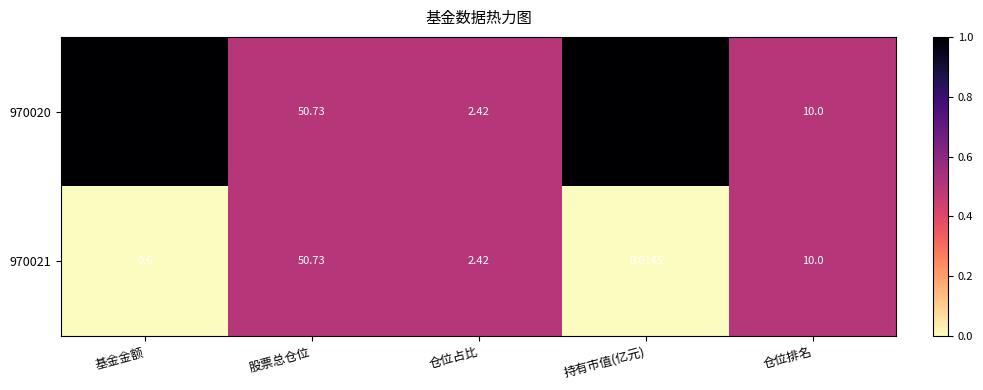

Which category has the lowest value across all series?

持有市值(亿元)